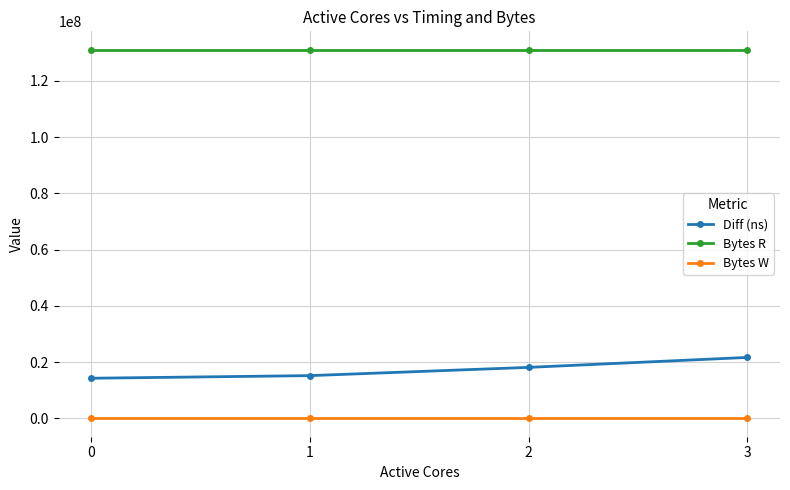

The Bytes W series shows 0 at 3. True or false?

True